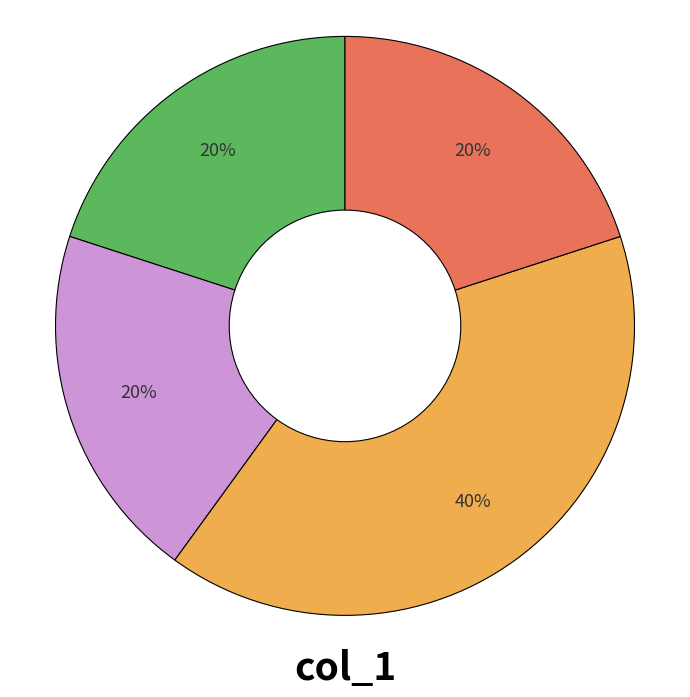

Is there a majority slice in this chart?

No